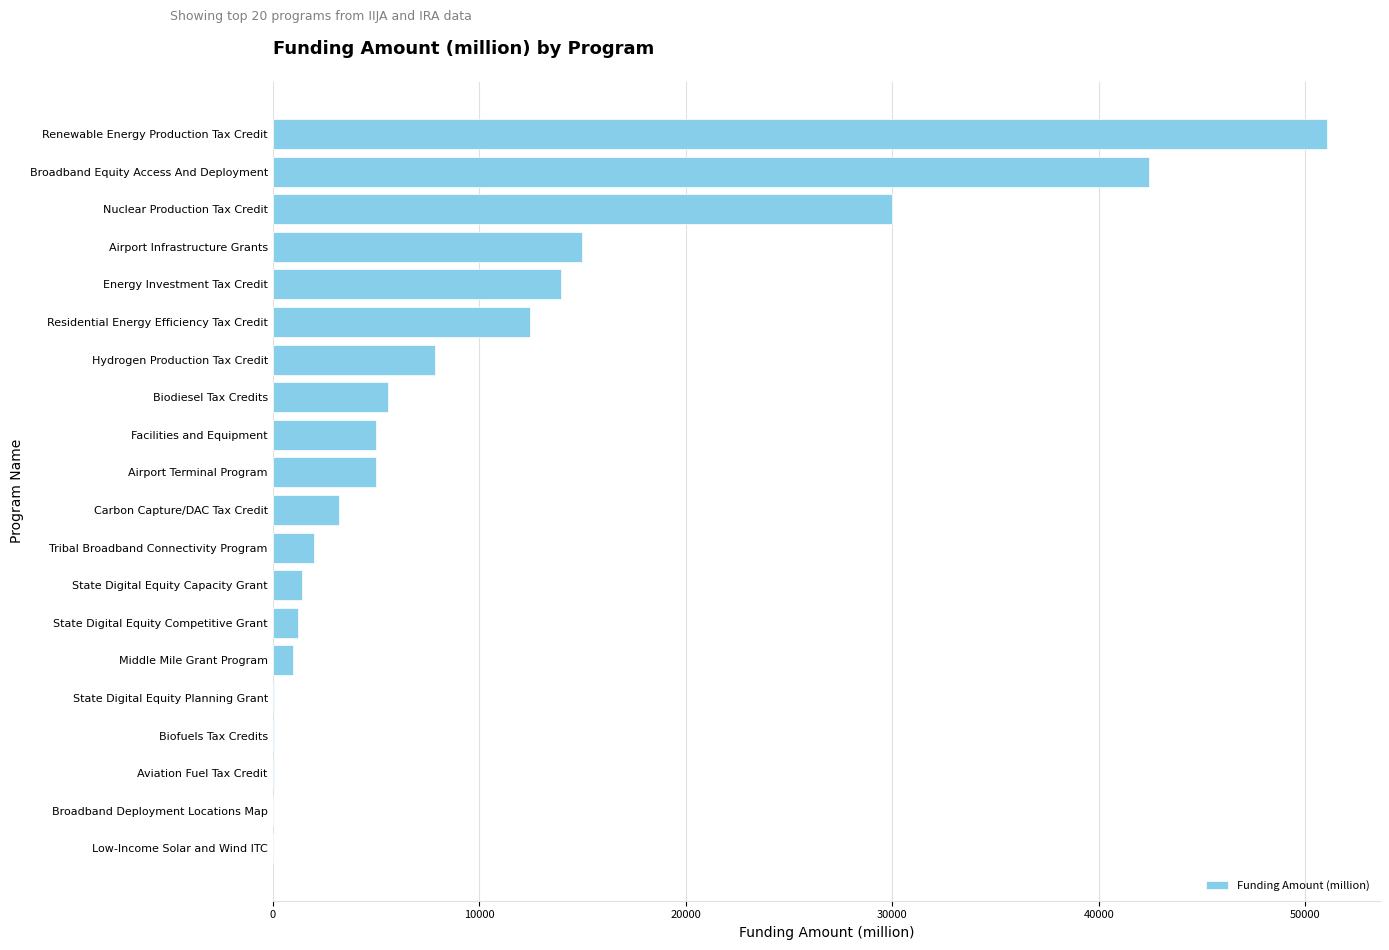

Which category has the highest value across all series?

Renewable Energy Production Tax Credit